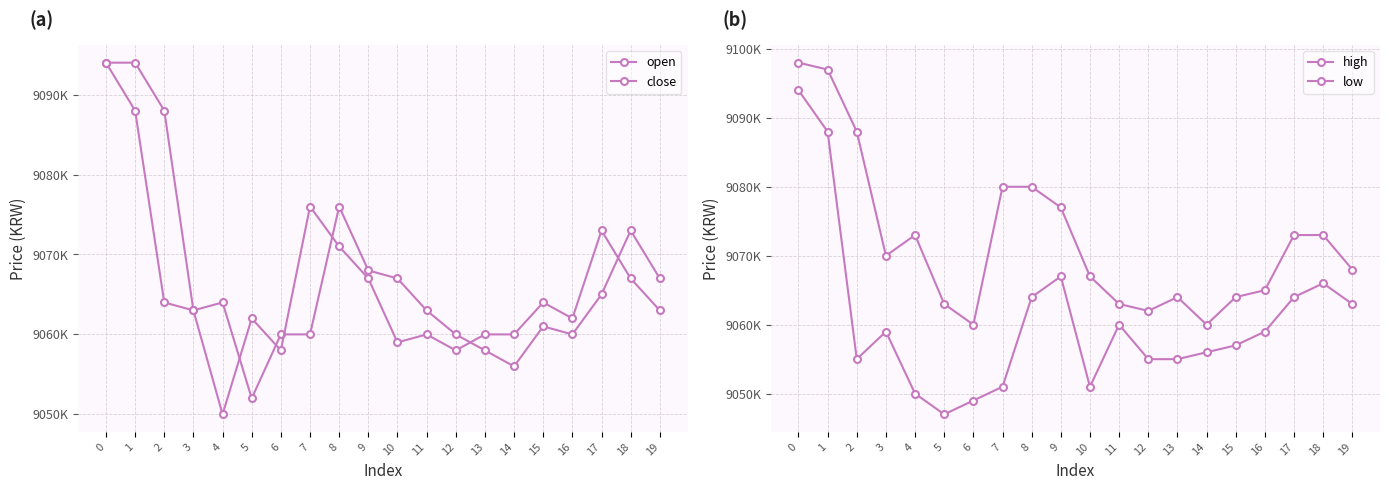

How many categories are shown in the chart?

20